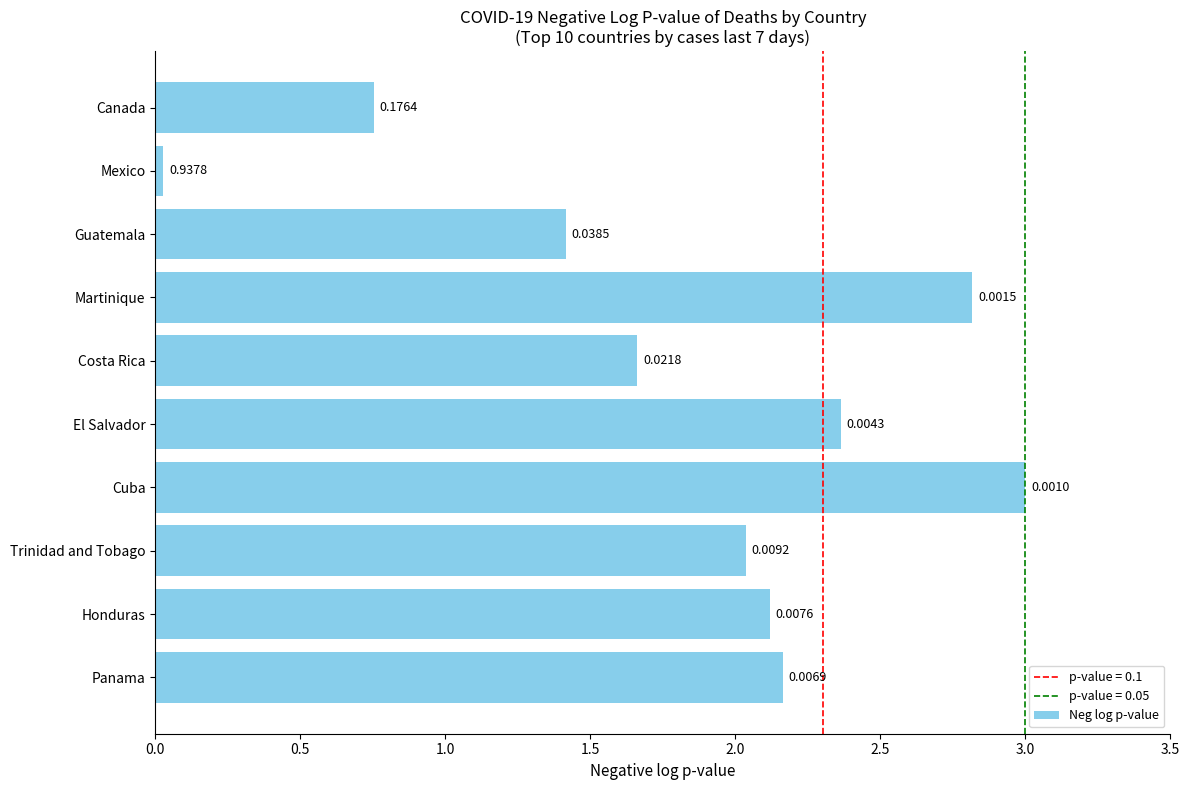

At which category does the chart reach its minimum across all series?

Mexico